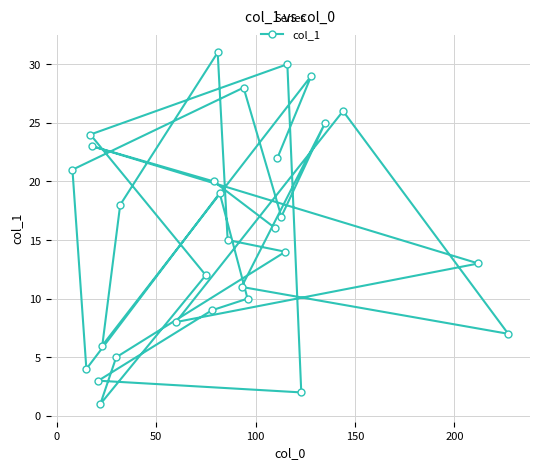

What is the sum of all values?

469